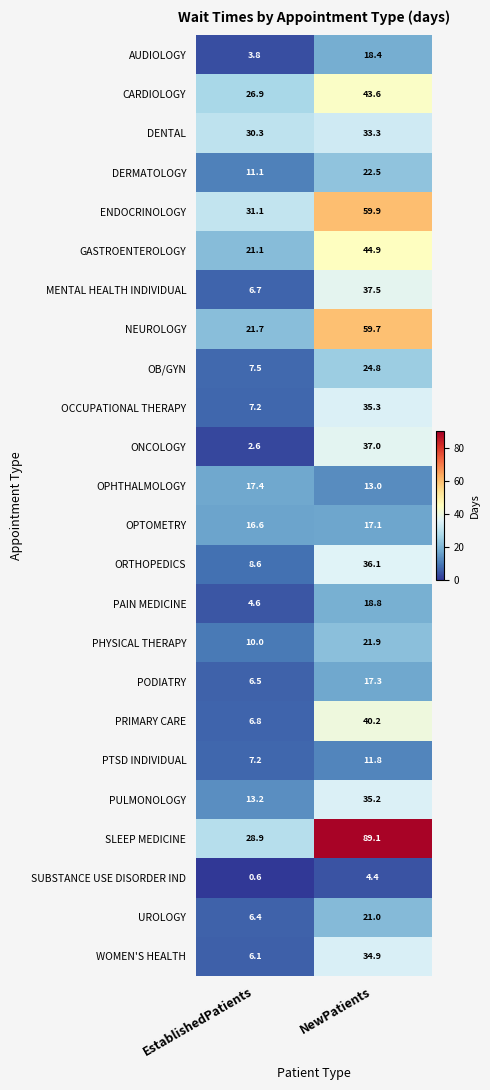

What is the total value across all series at NewPatients?

777.7